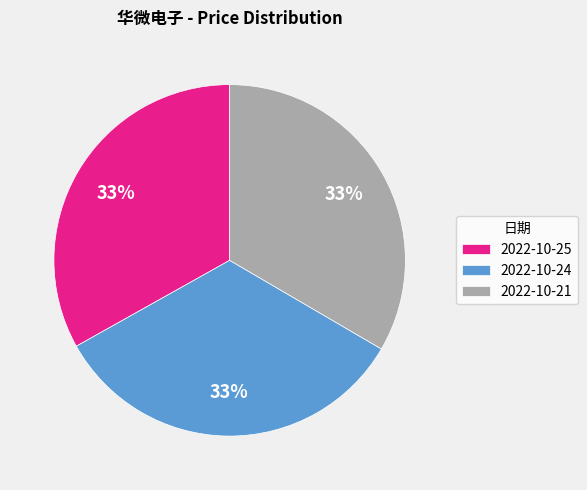

Is 2022-10-21 the majority of the pie?

No